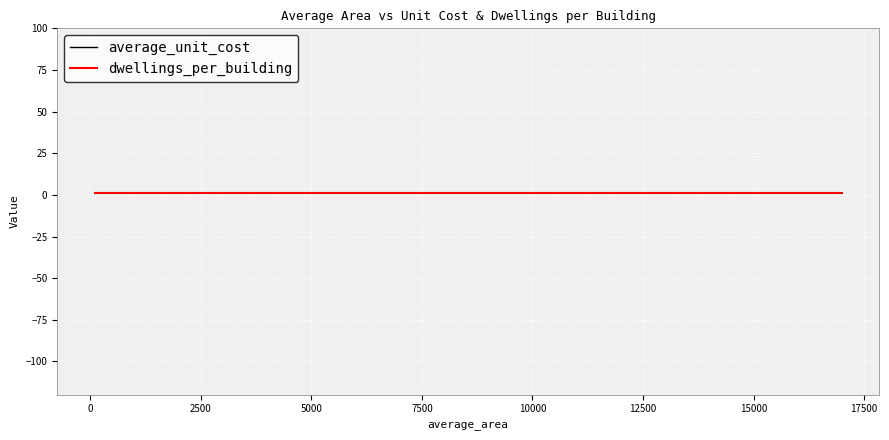

True or false: average_unit_cost and dwellings_per_building cross at least once.

False